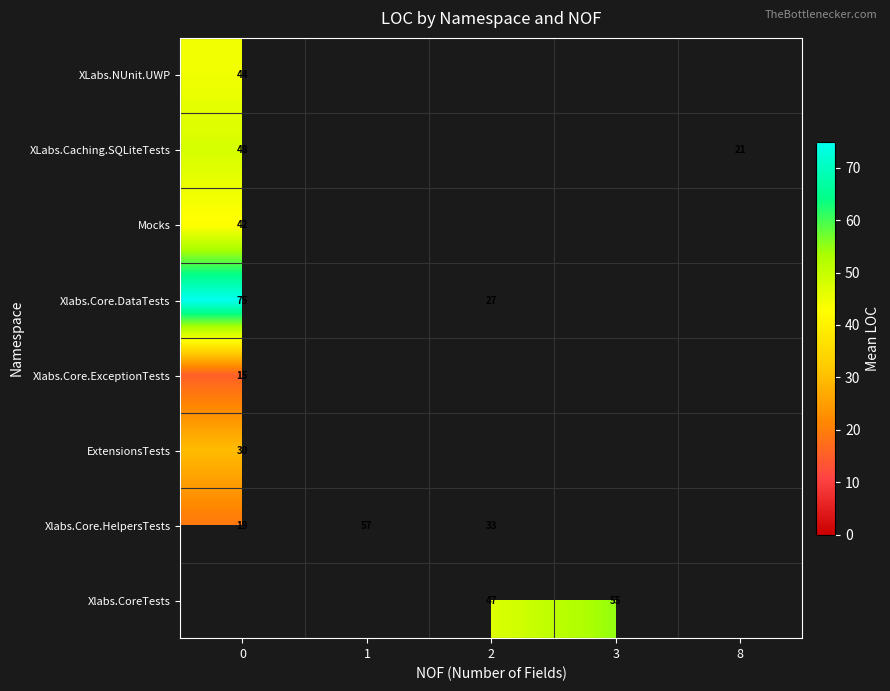

At how many categories does at least one series exceed 46?

4